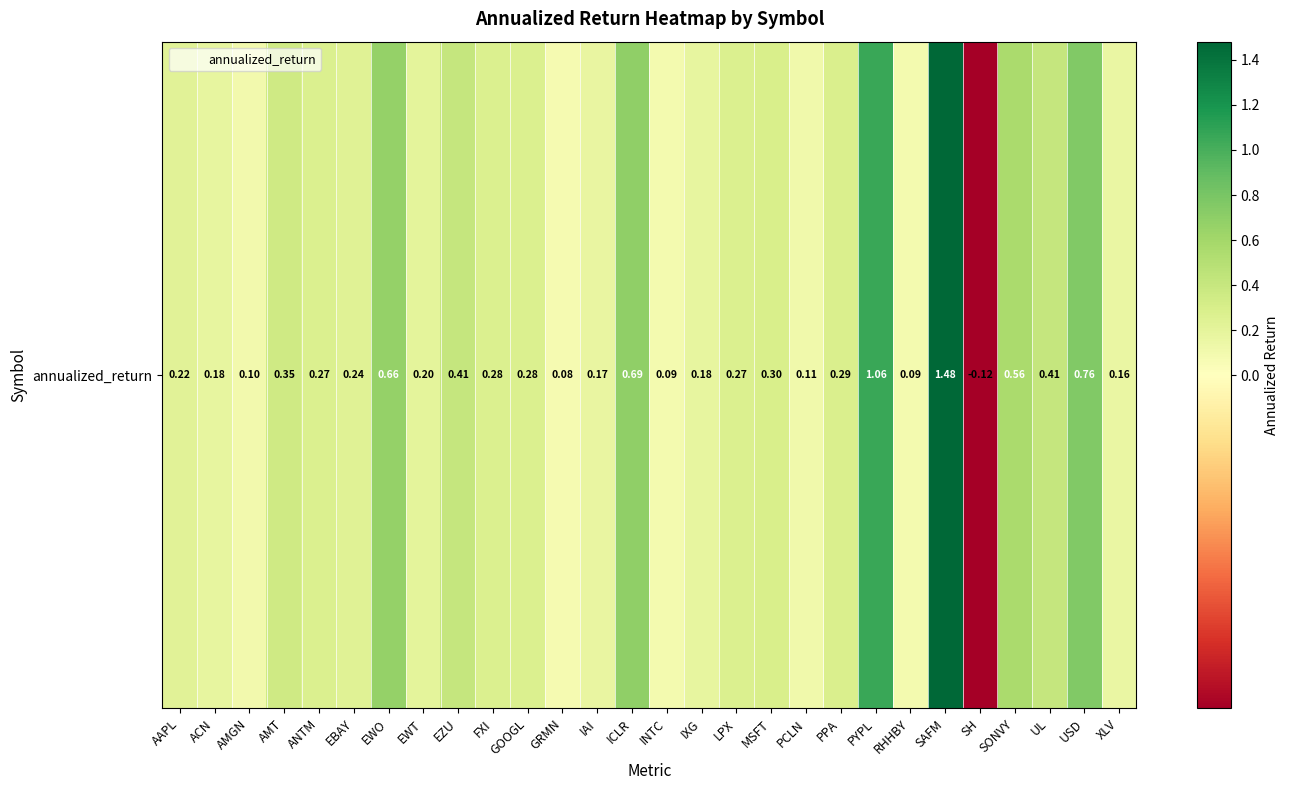

Where is the data nearest to the value 0?

GRMN